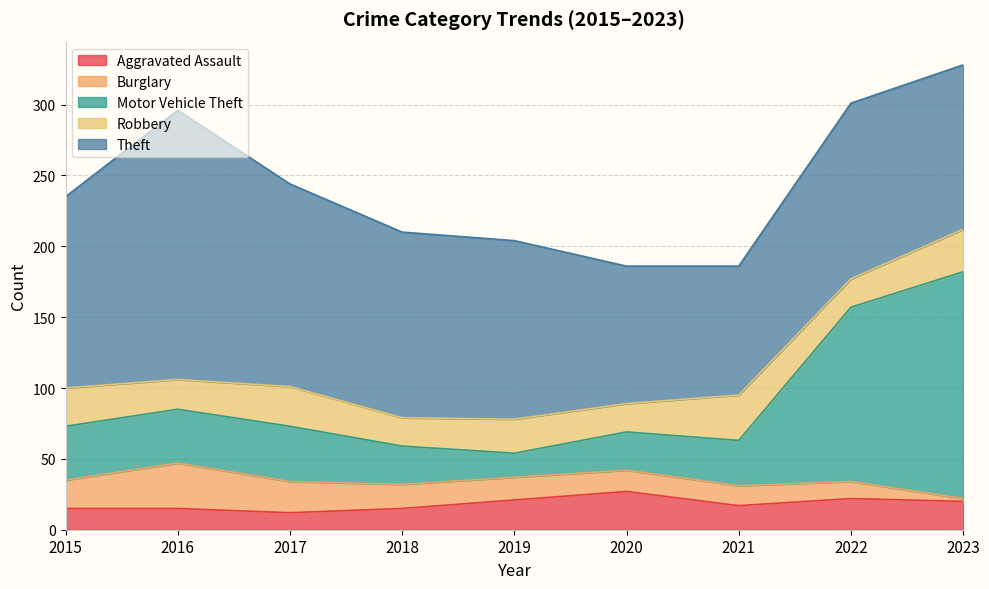

Which series has the largest range (max minus min)?

Motor Vehicle Theft